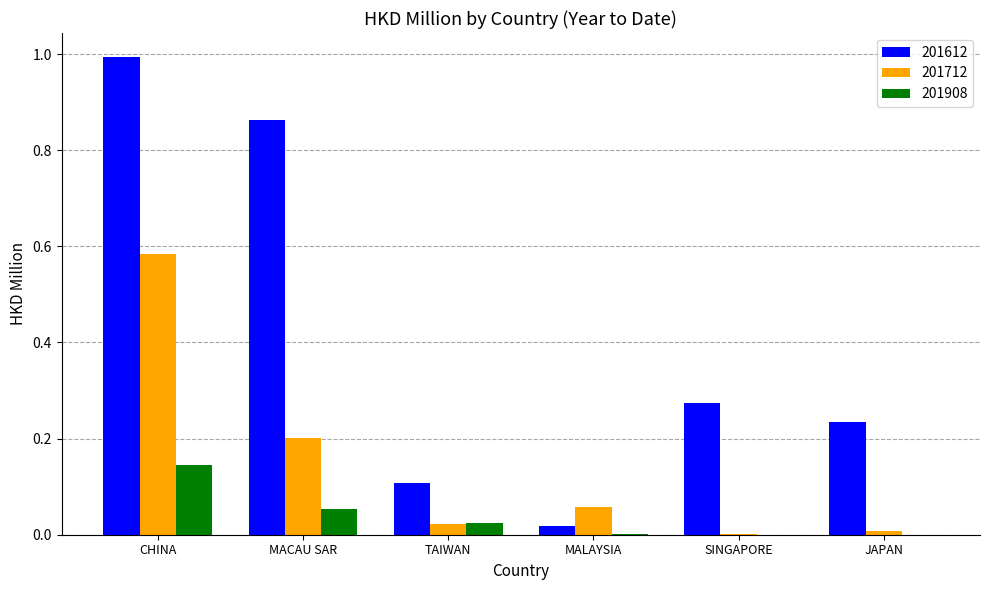

Which label corresponds to the largest value in the chart?

CHINA